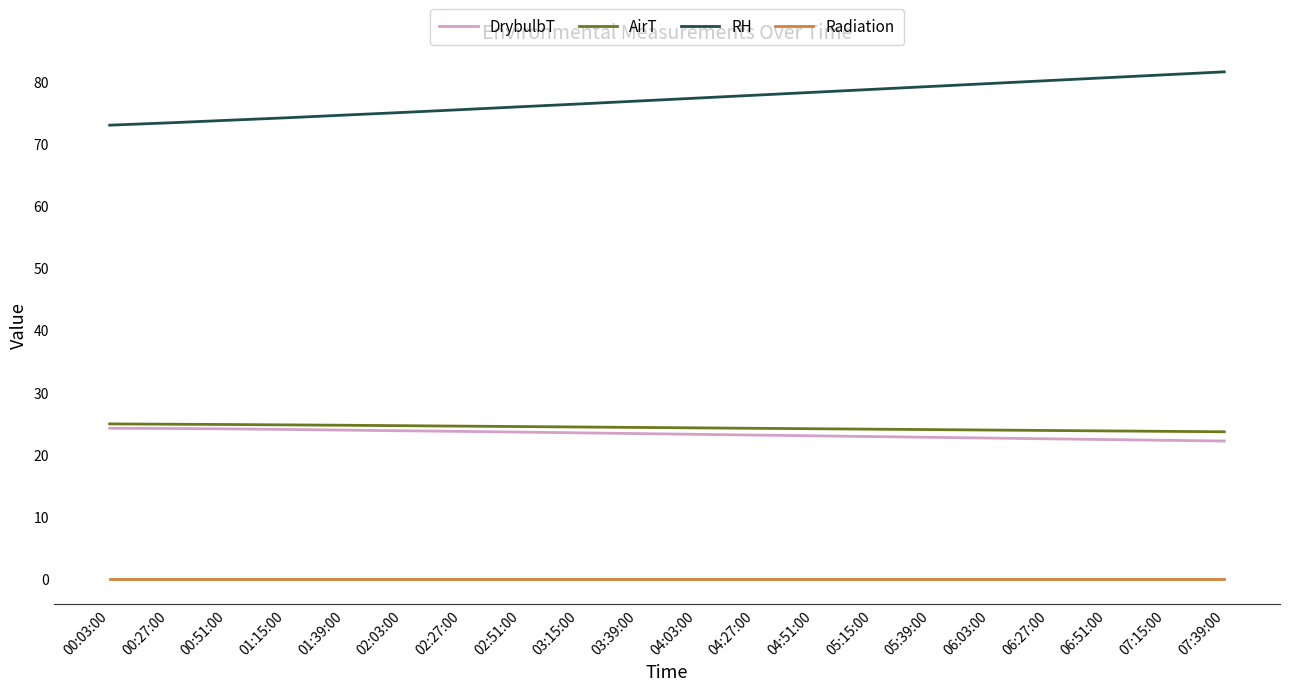

Is the value of Radiation at 05:15:00 greater than the value of DrybulbT at 00:51:00?

No